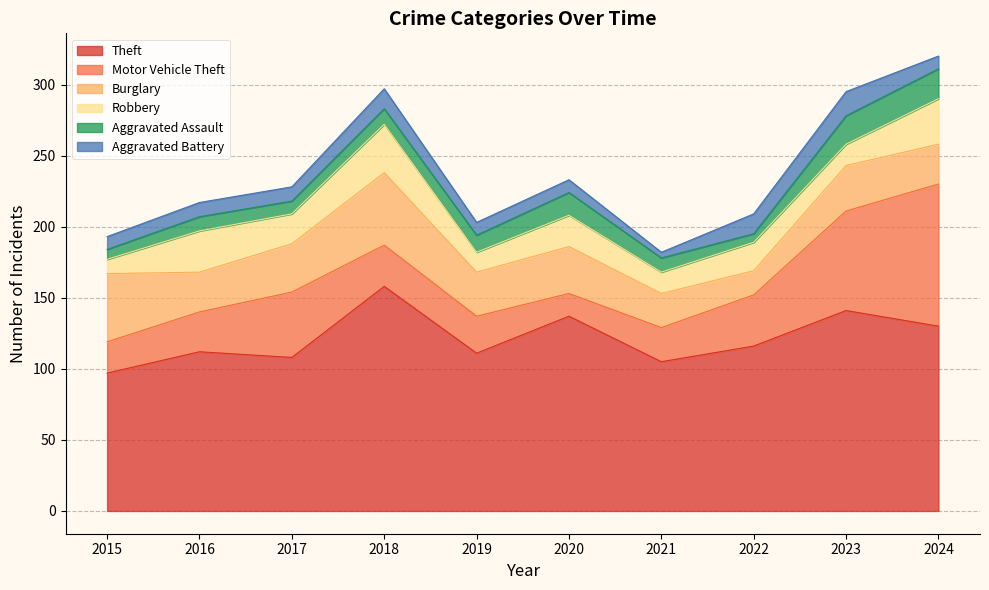

True or false: Motor Vehicle Theft has more than 0 interior local peaks.

True